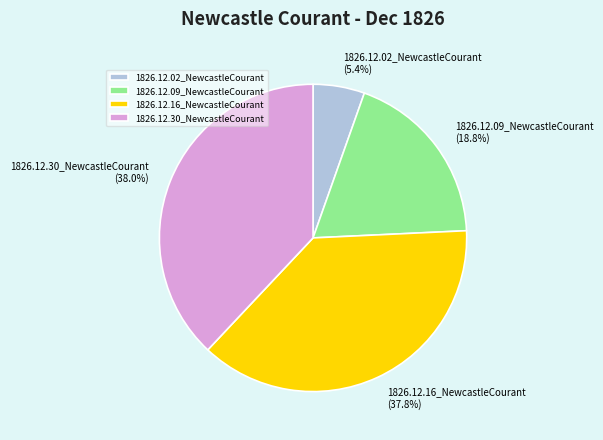

How many segments does this pie chart have?

4